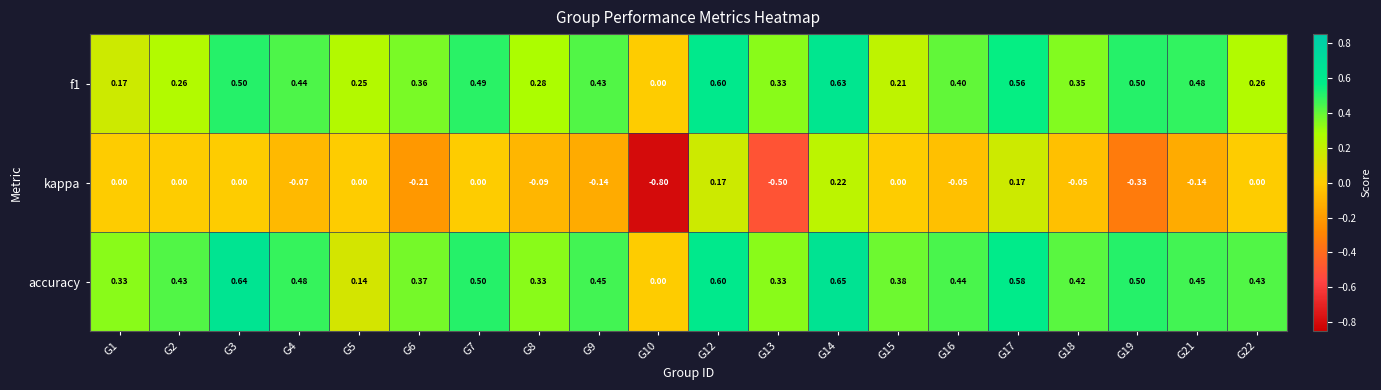

Which series has the largest range (max minus min)?

kappa